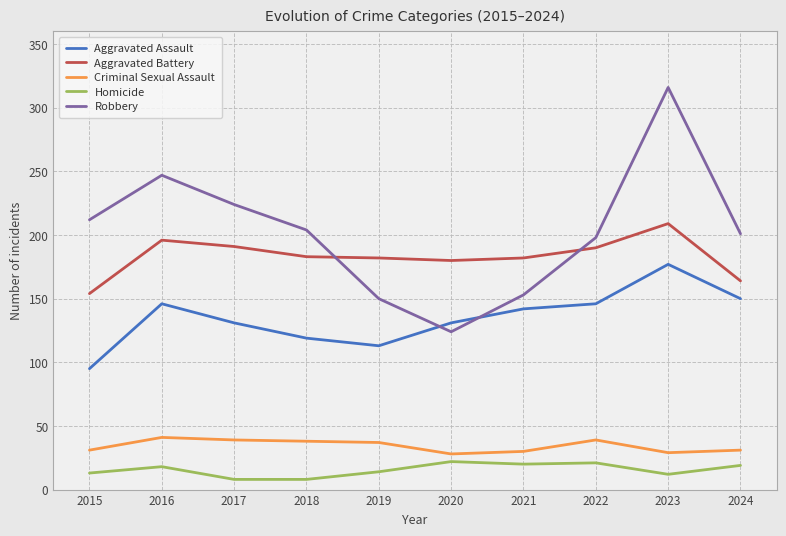

Which series has the largest total across all categories?

Robbery